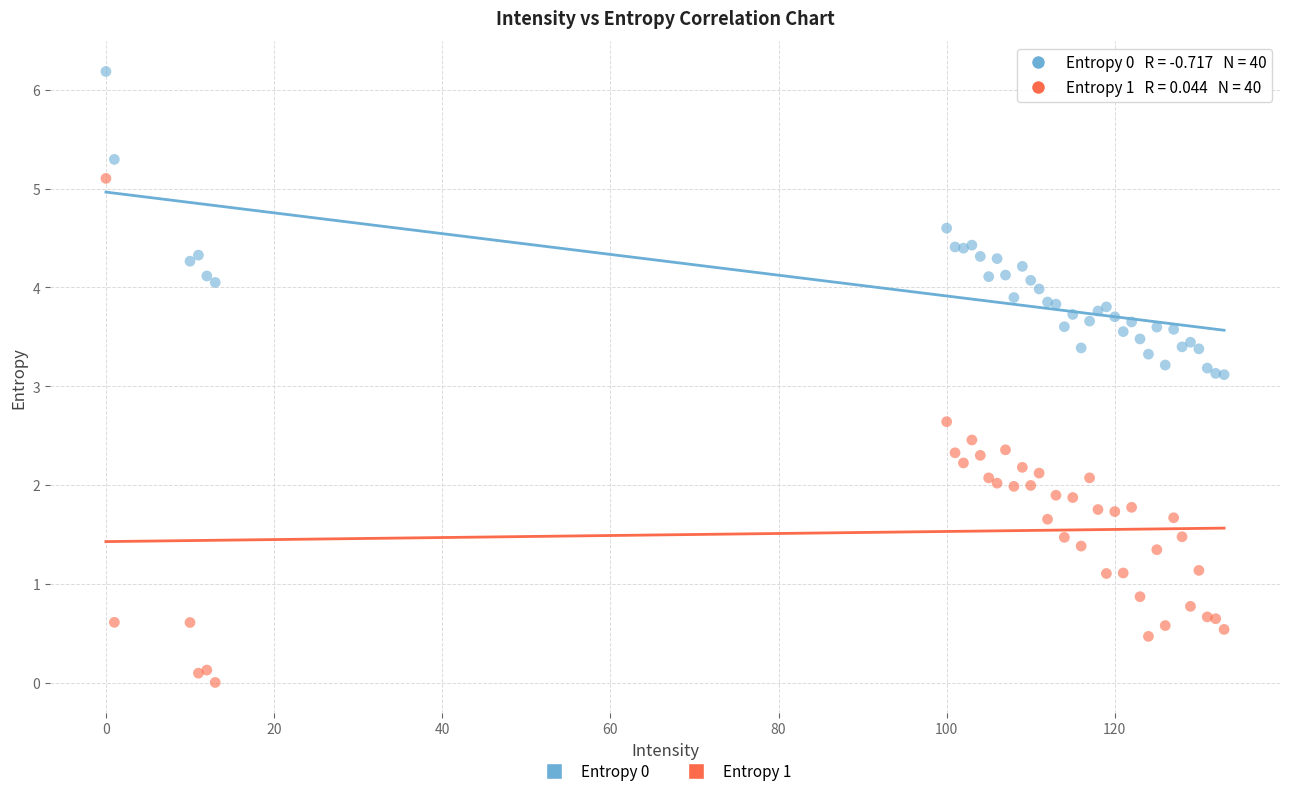

What is the X range (max minus min) for the scatter plot?

133.0